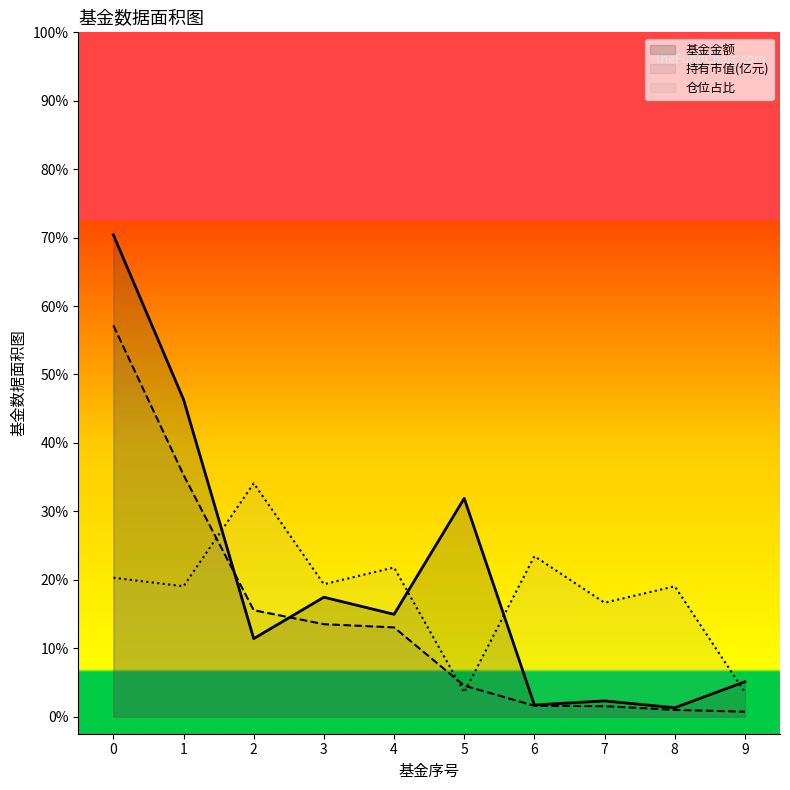

What are all the series names shown in the legend?

基金金额, 持有市值(亿元), 仓位占比